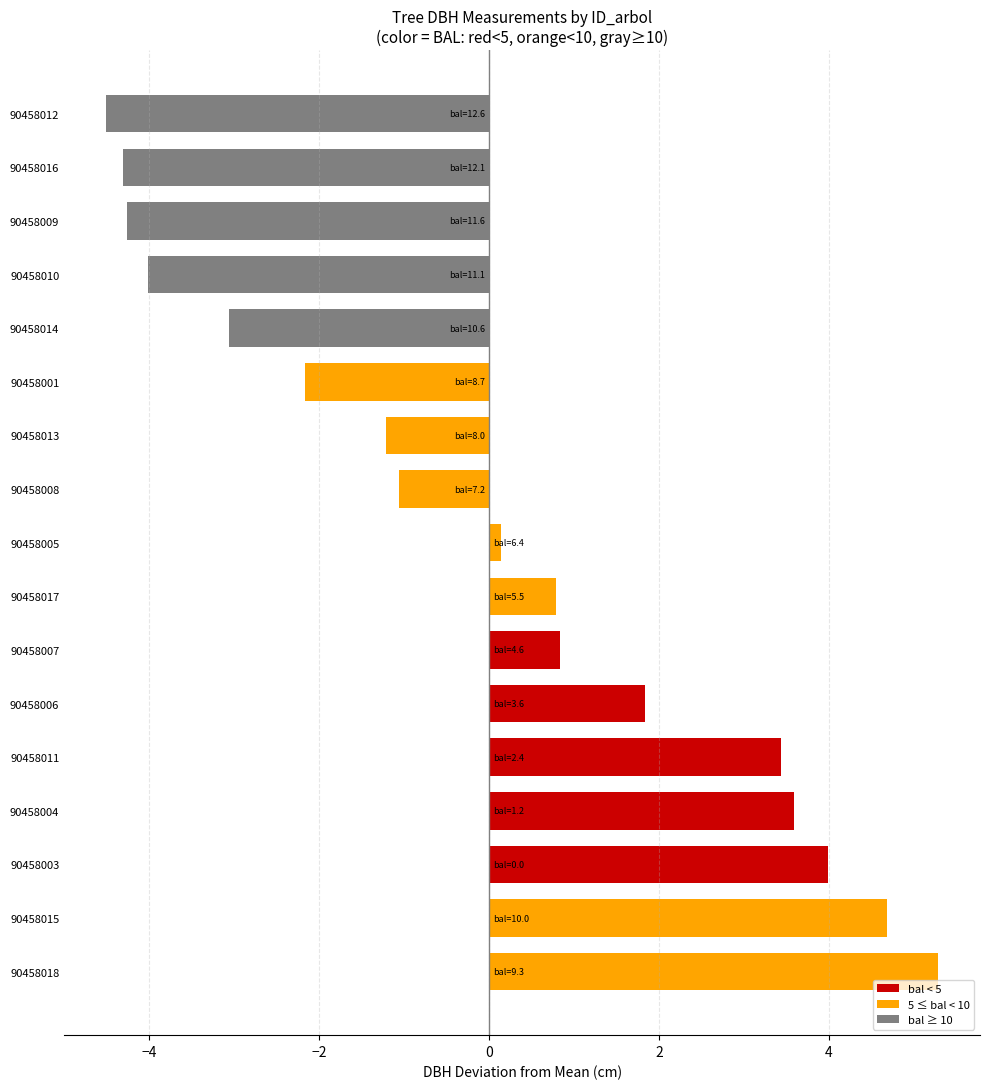

The value at 90458010 is -2.6. True or false?

False